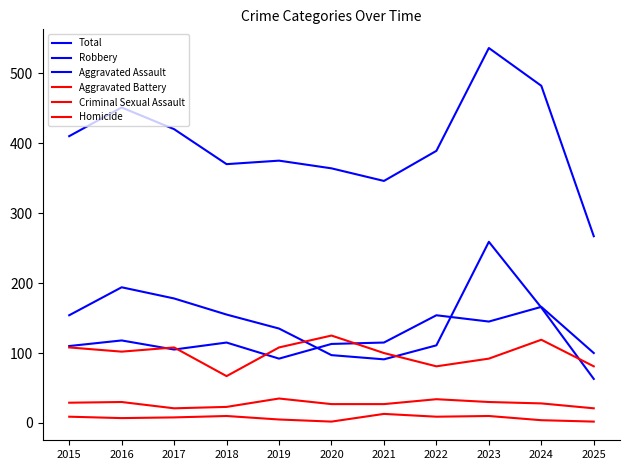

Does the chart display data point markers on the line(s)?

No